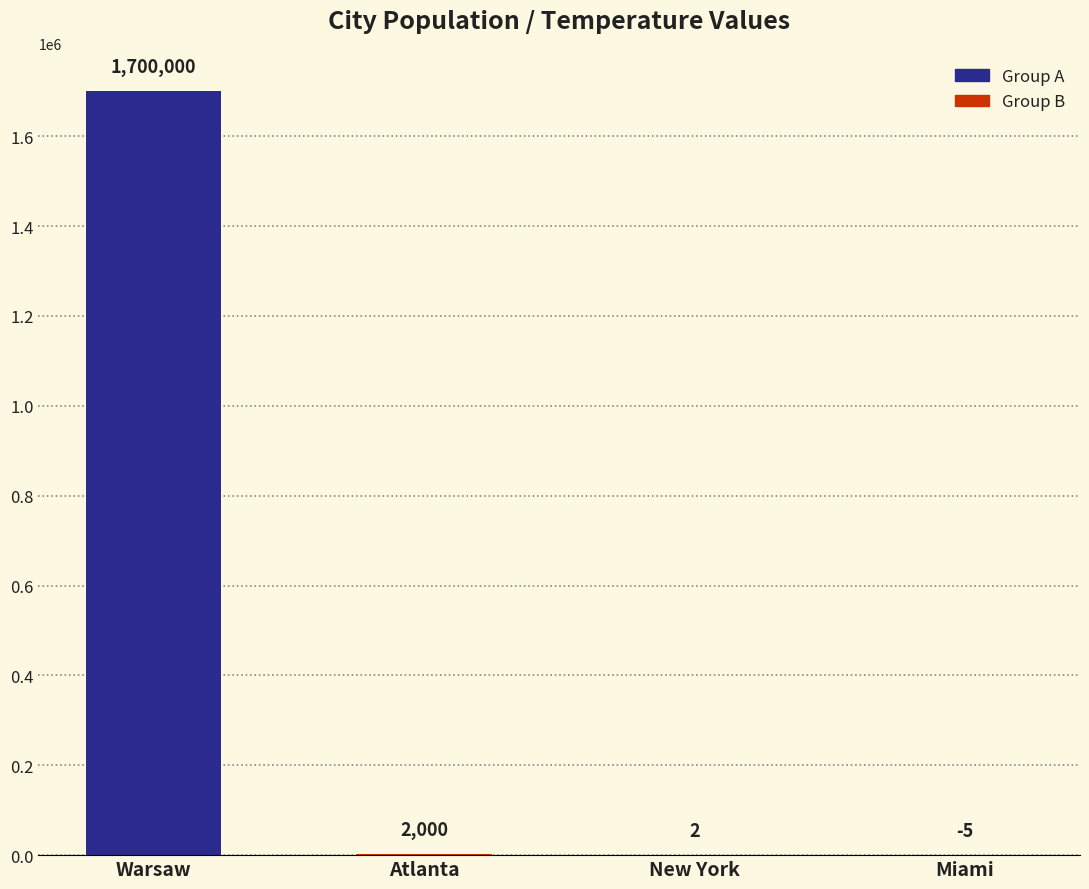

What is the greatest value displayed?

1700000